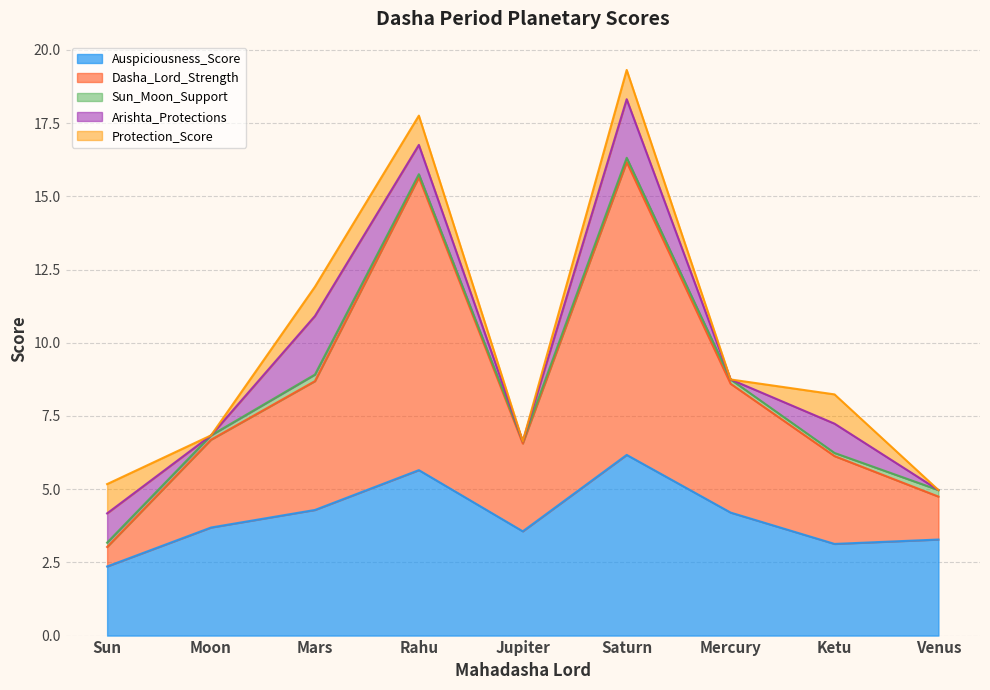

Between Mars and Ketu, which series saw the biggest shift?

Dasha_Lord_Strength